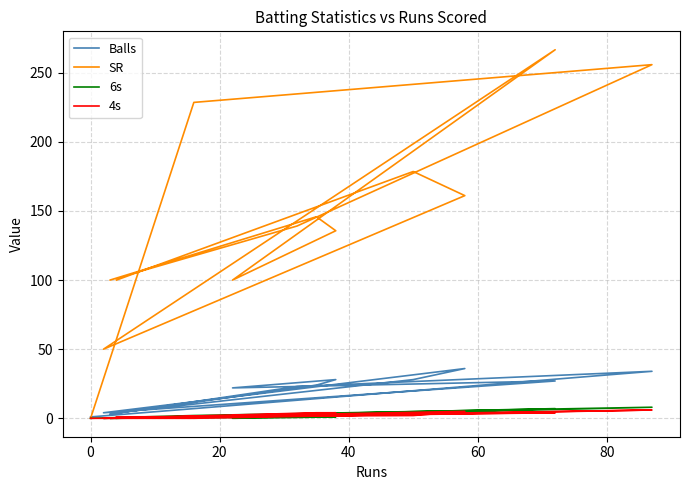

What is the difference between the maximum and second lowest values in the SR series?

216.7